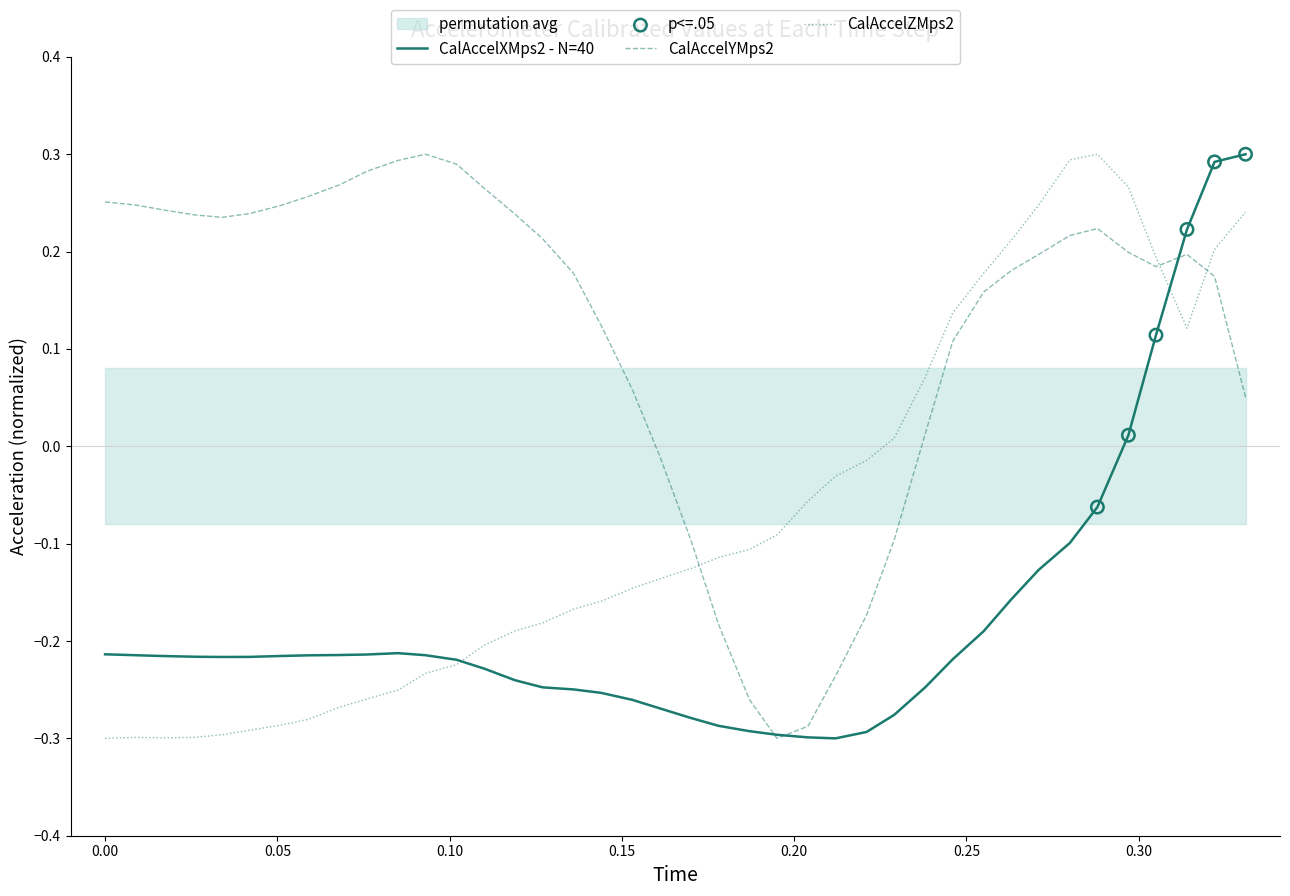

Which series reaches the maximum Y coordinate?

CalAccelXMps2